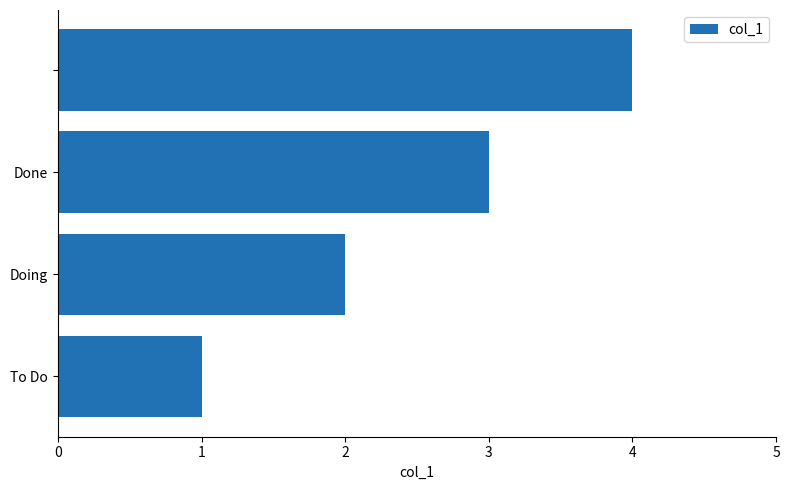

What is the sum of all values?

10